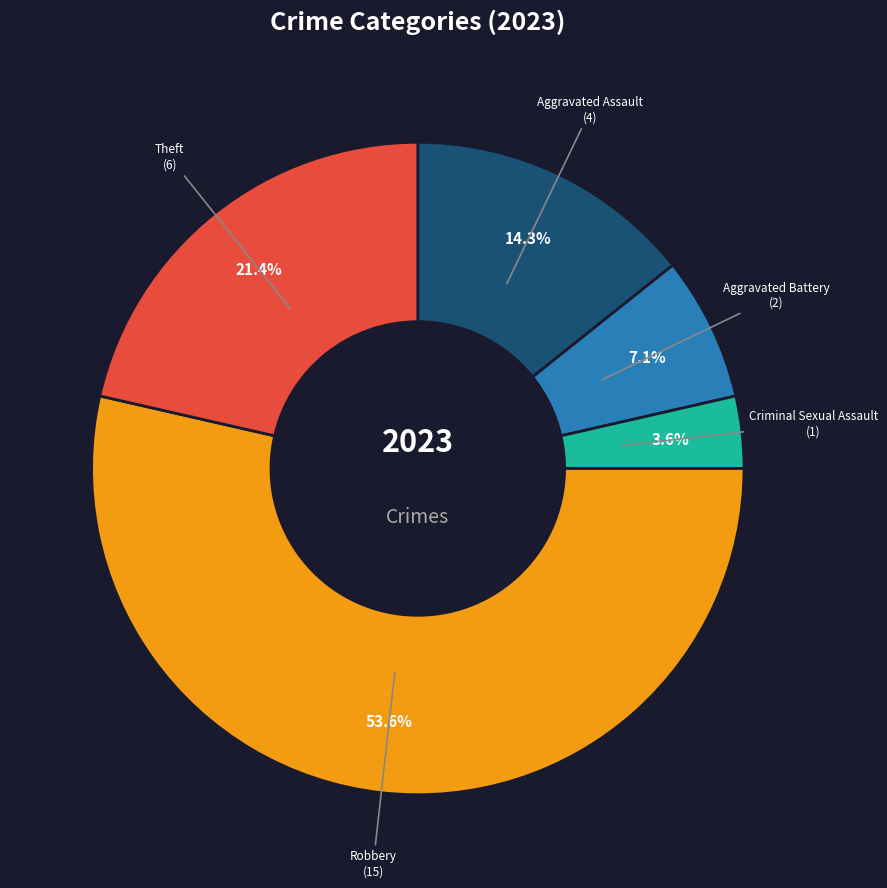

Does any single category account for the majority?

Yes